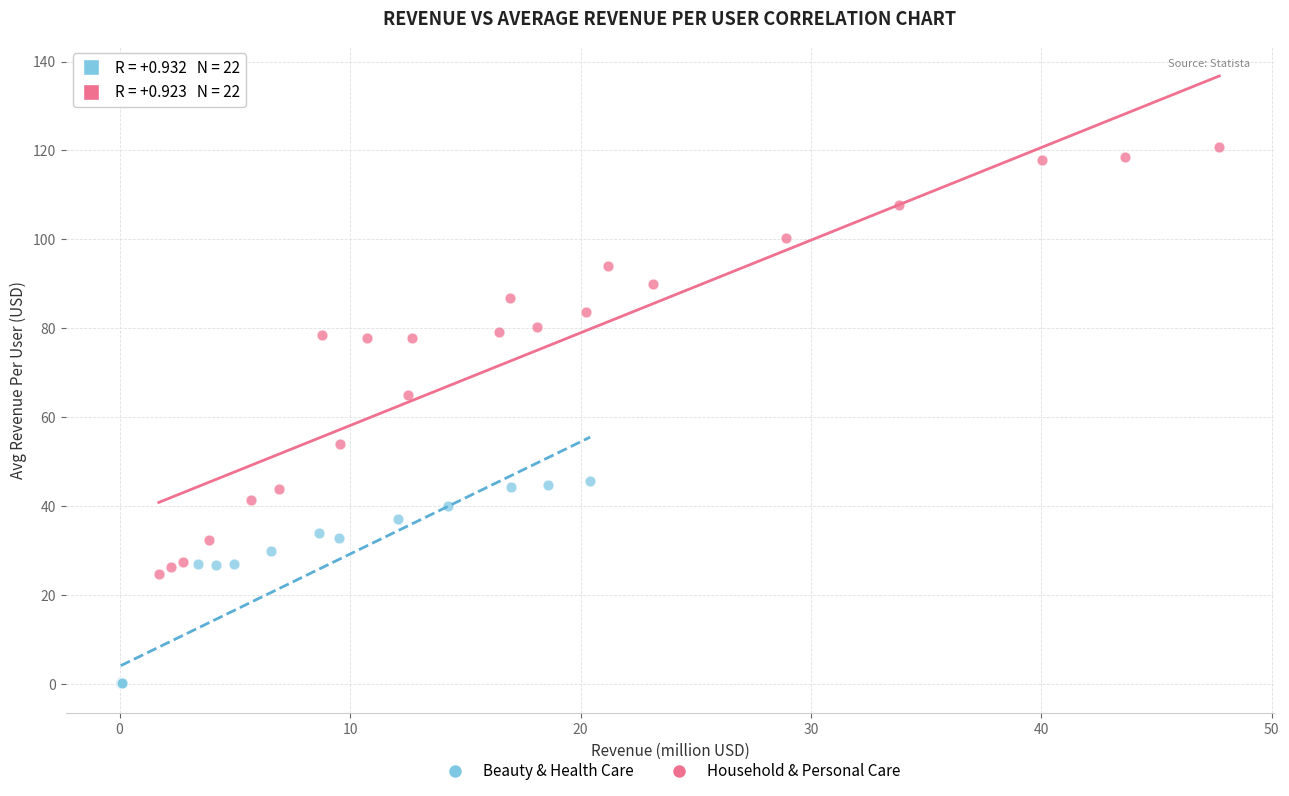

Which series has the largest Y range (max minus min)?

Household & Personal Care